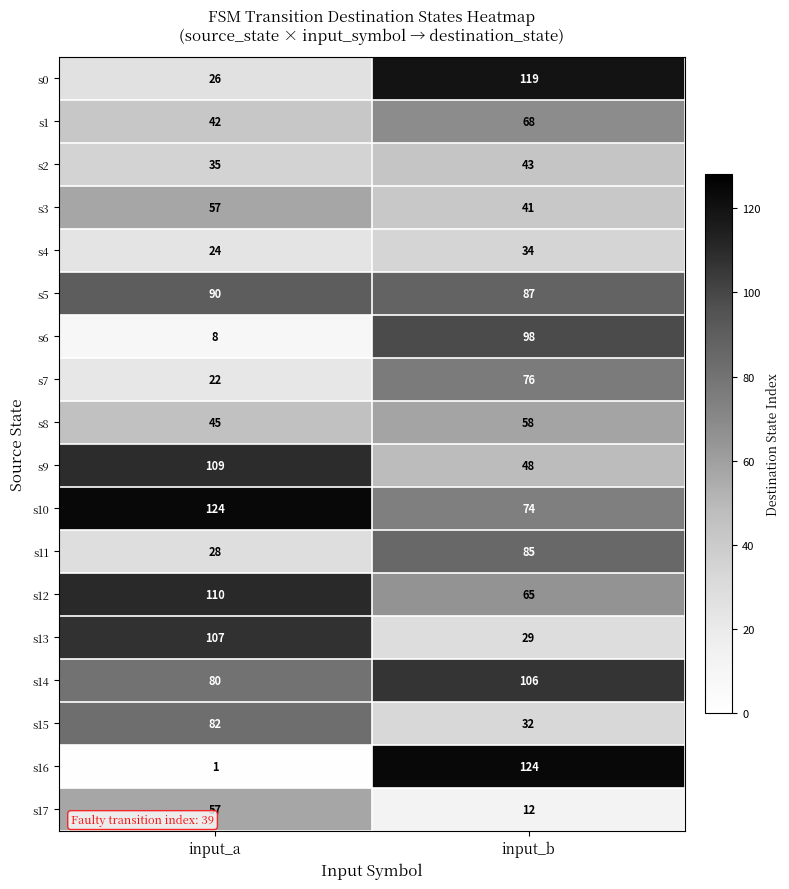

At how many categories does at least one series exceed 78?

2